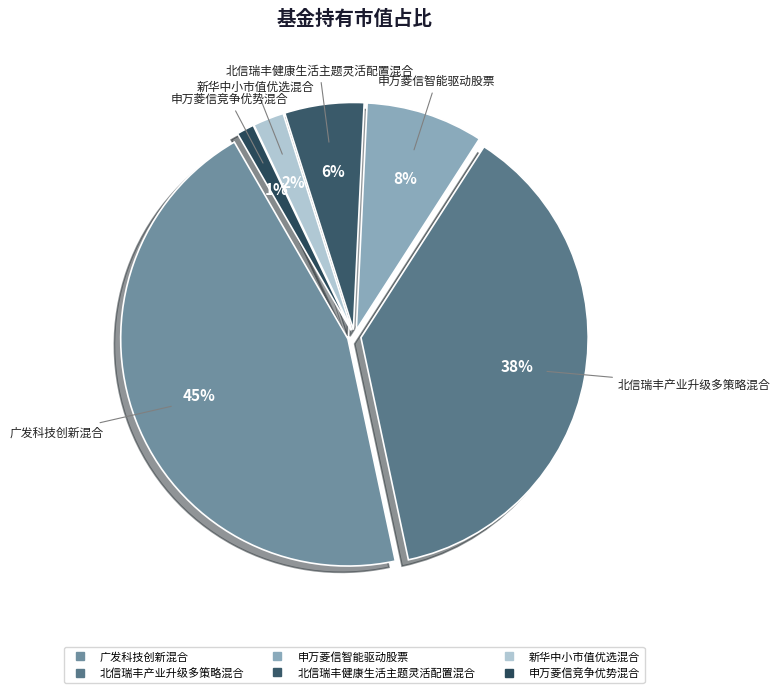

To the nearest percent, what portion does 广发科技创新混合 represent?

45%